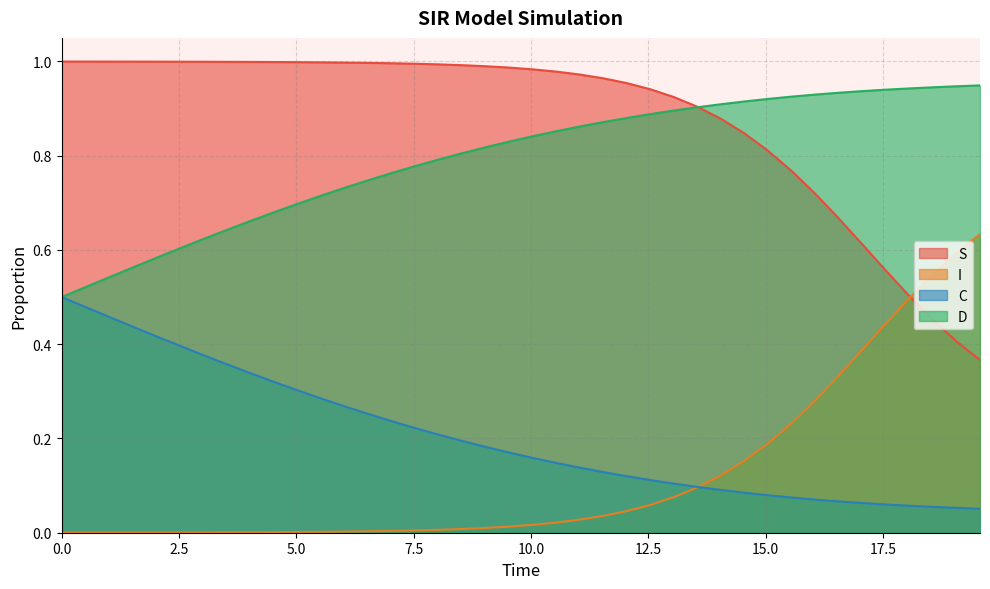

Which series has the largest total across all categories?

S